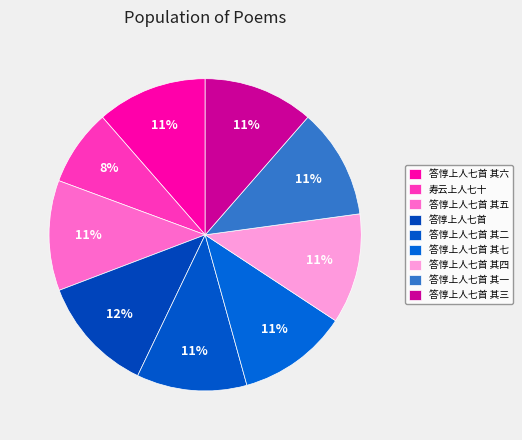

Rank the categories by value from highest to lowest.

答惇上人七首, 答惇上人七首 其七, 答惇上人七首 其六, 答惇上人七首 其五, 答惇上人七首 其四, 答惇上人七首 其三, 答惇上人七首 其二, 答惇上人七首 其一, 寿云上人七十